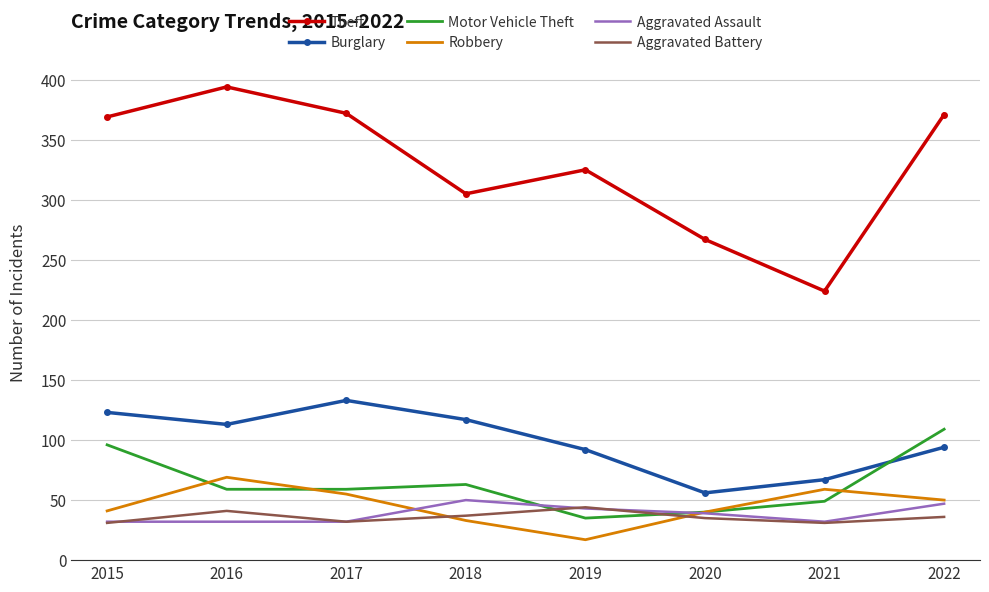

True or false: Theft and Robbery cross at least once.

False